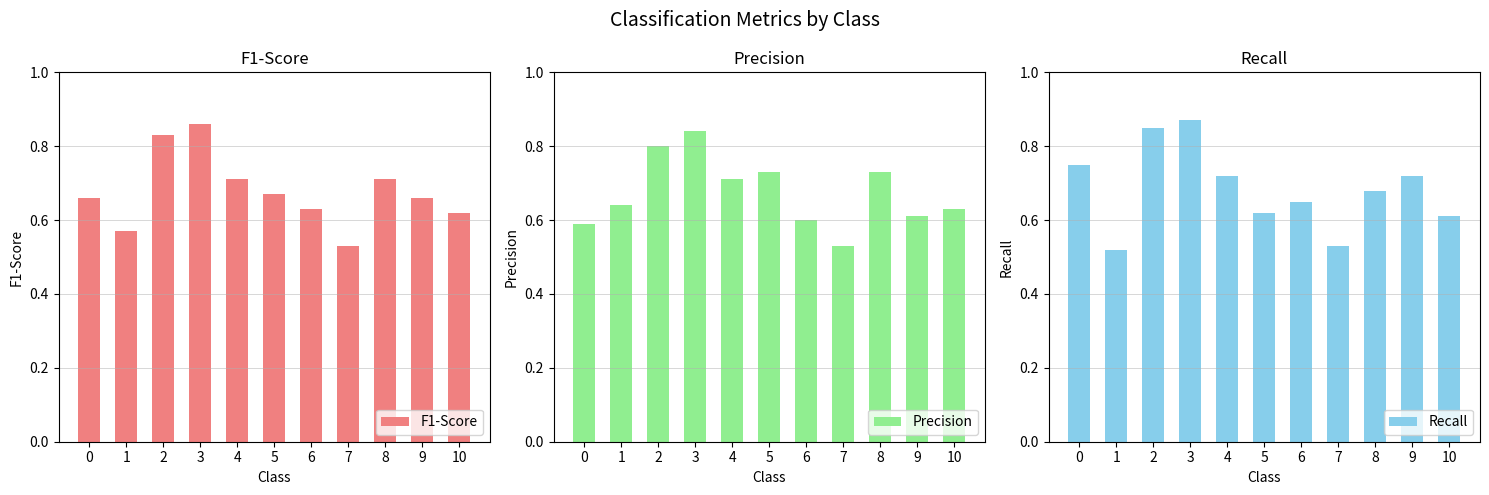

What is the difference between the second highest and minimum values in the Recall series?

0.3